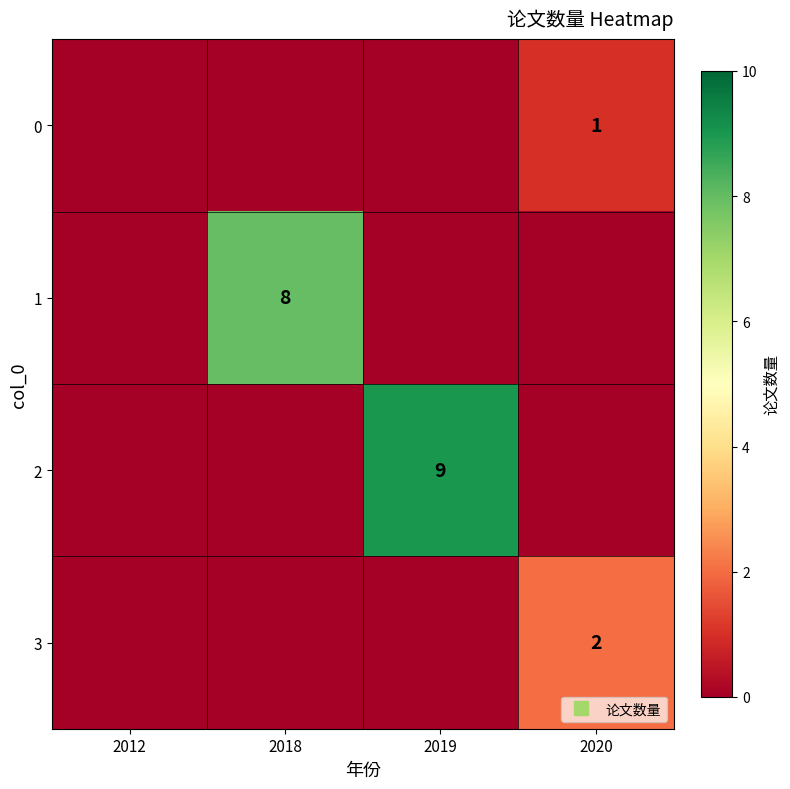

The value of 2 at 2020 is -6. True or false?

False